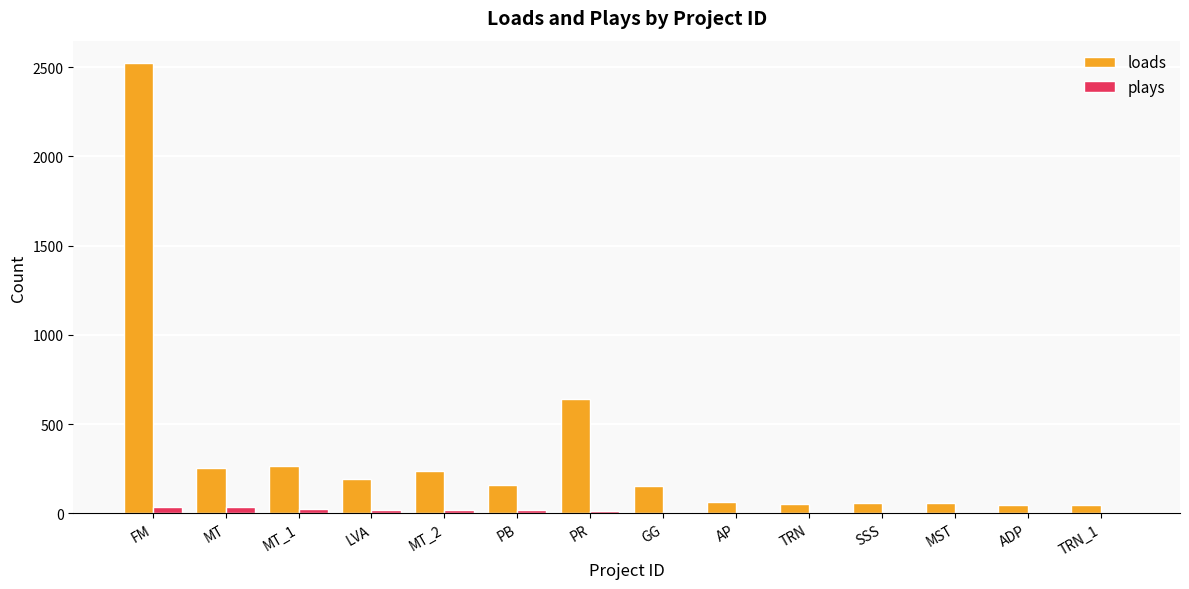

What are all the series names shown in the legend?

loads, plays